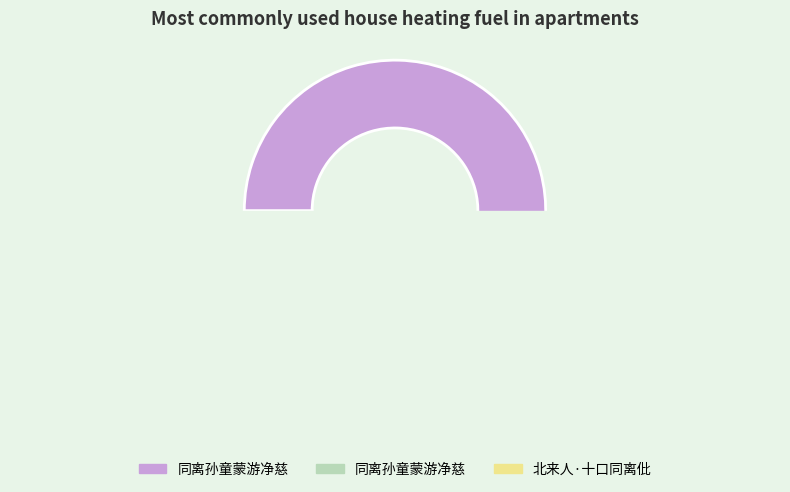

To the nearest percent, what is the difference between the largest and smallest slice percentages?

74%